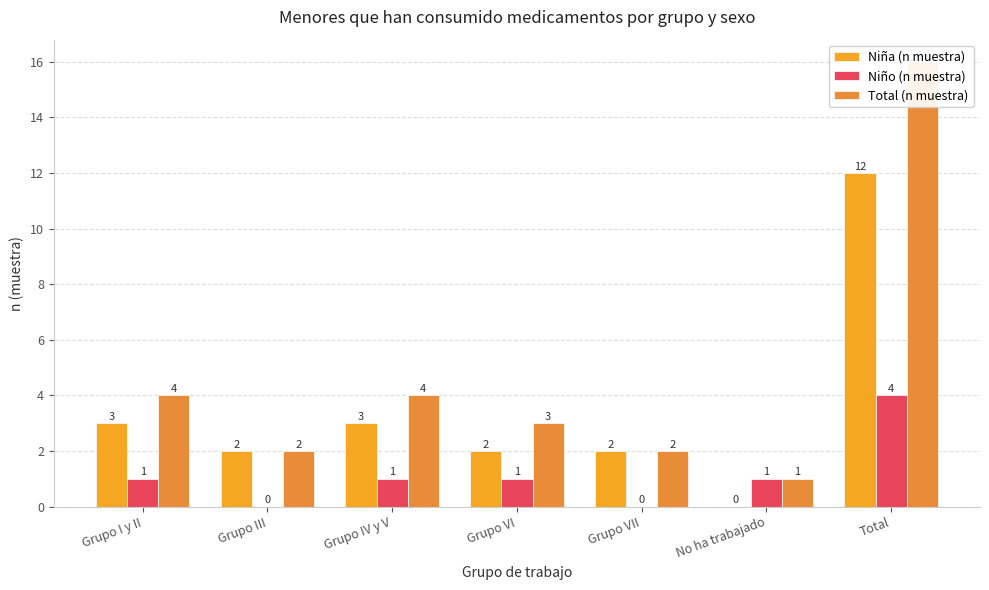

Rank the series by their average value, from lowest to highest.

Niño (n muestra), Niña (n muestra), Total (n muestra)